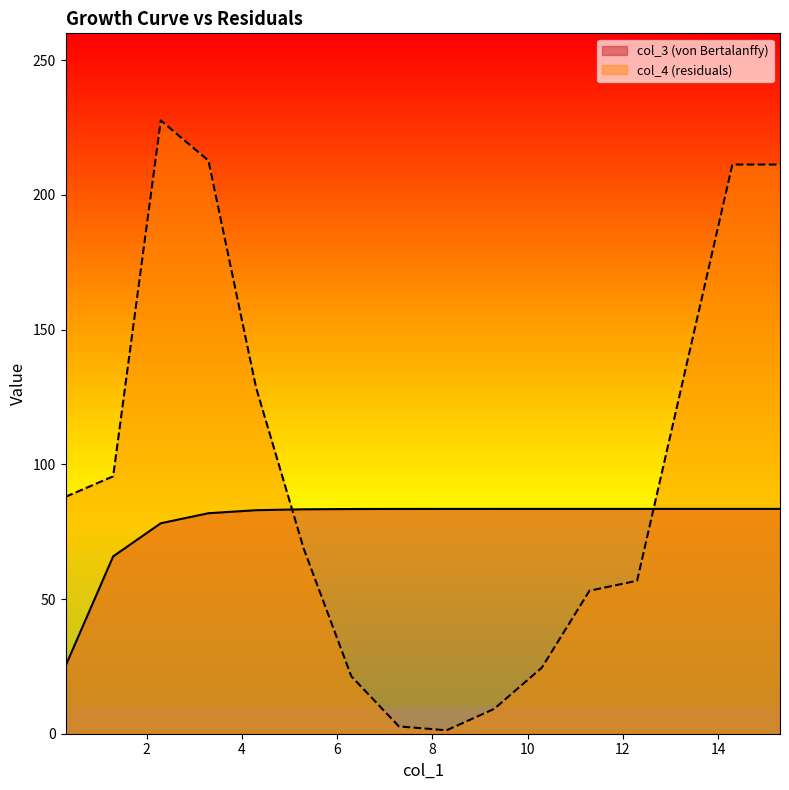

Is the value of col_4 (residuals) at 2.3 greater than the value of col_3 (von Bertalanffy) at 9.3?

Yes